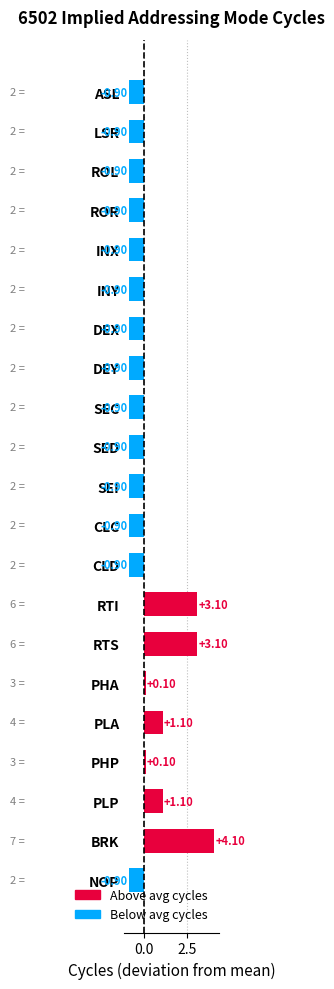

How many data points are above 0?

7